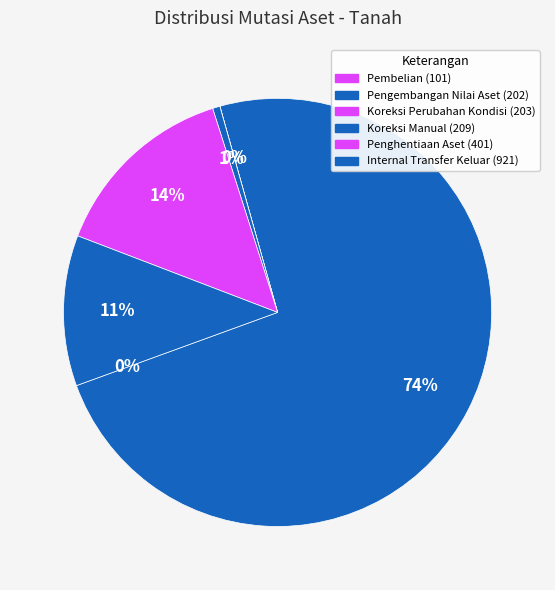

Between Internal Transfer Keluar (921) and Koreksi Perubahan Kondisi (203), which is larger?

Internal Transfer Keluar (921)